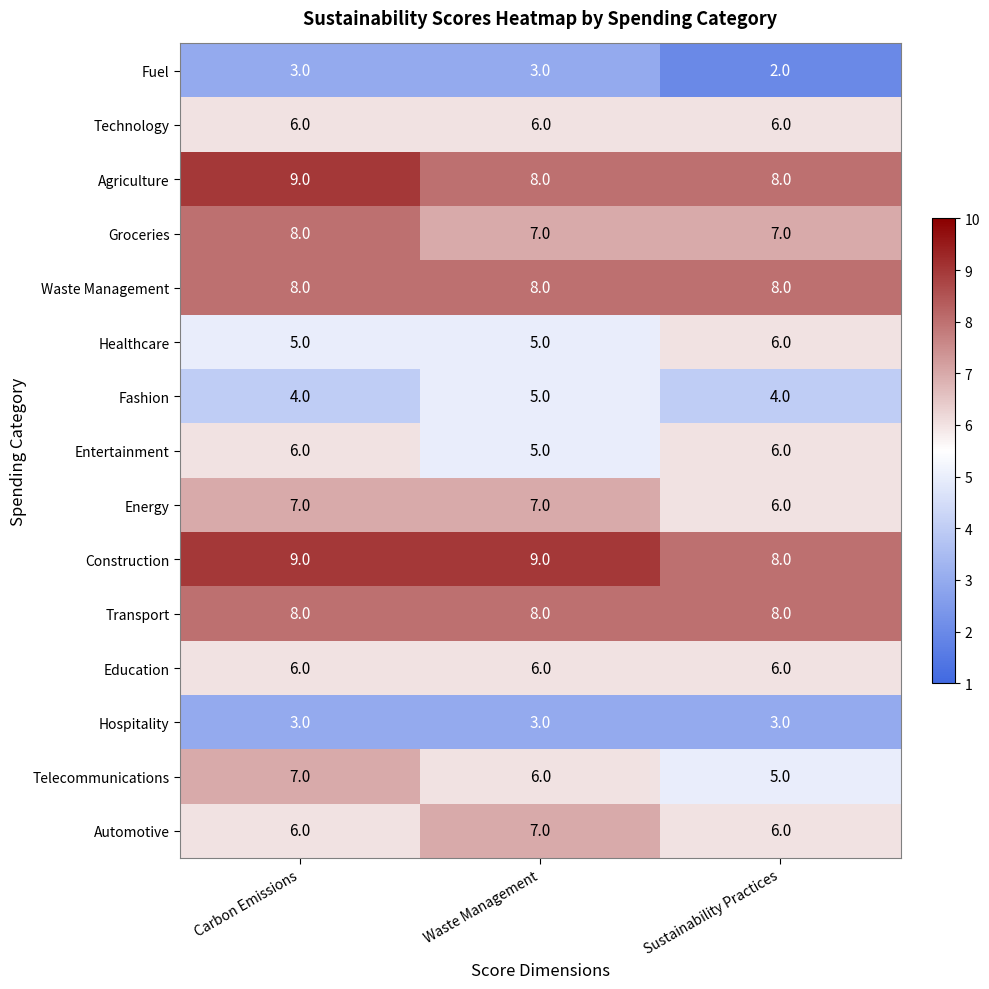

The Transport series shows 8 at Sustainability Practices. True or false?

True